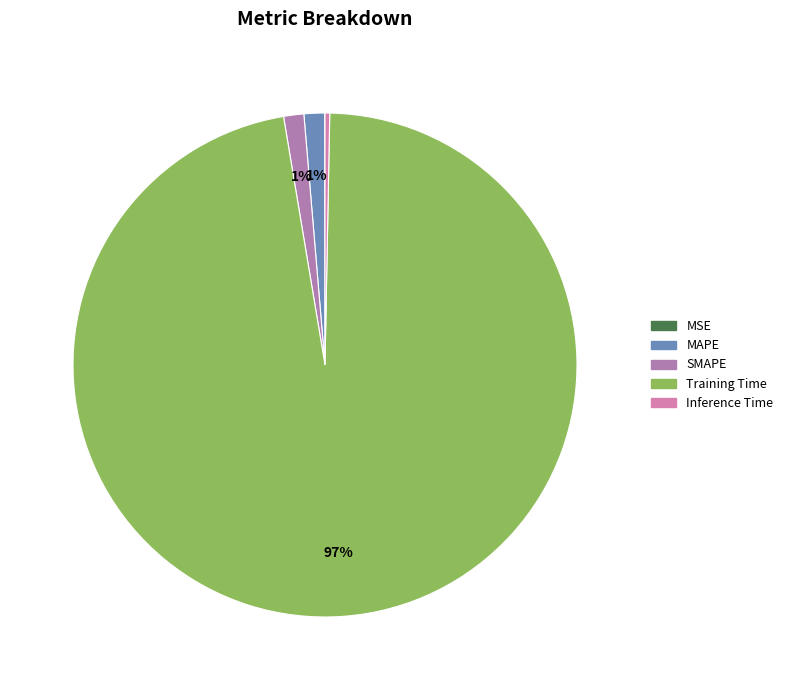

What is the largest slice in the pie chart?

Training Time